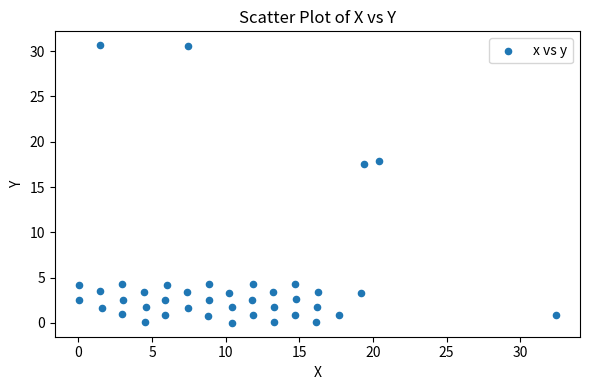

What Y value in the scatter plot is closest to 15?

17.5